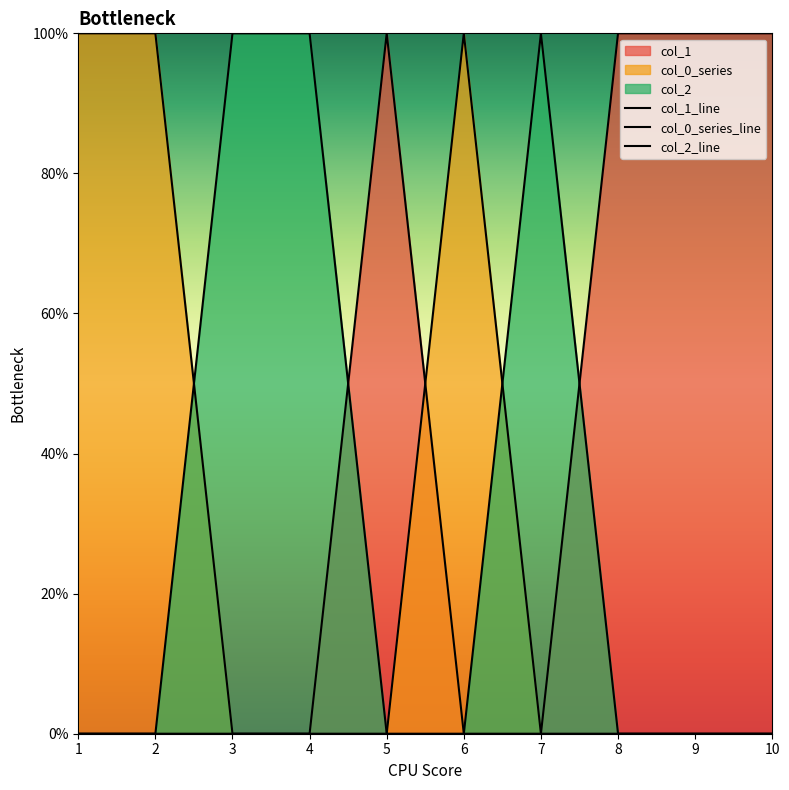

True or false: col_2_line and col_1_line cross at least once.

True